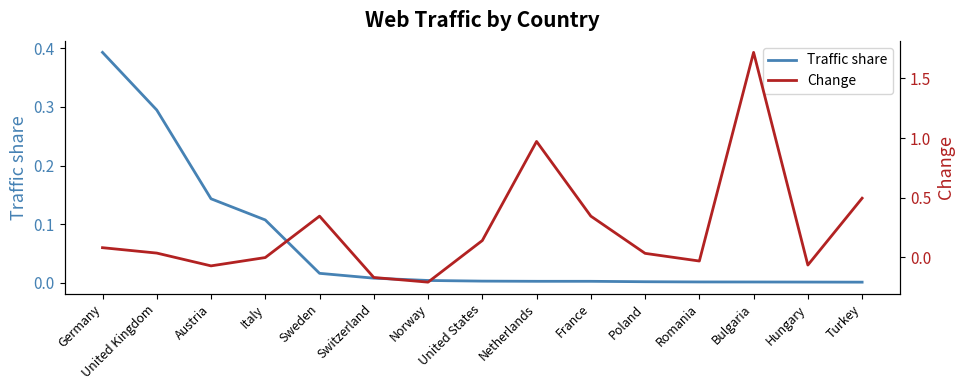

How many intersections are there between Change and Traffic share?

7